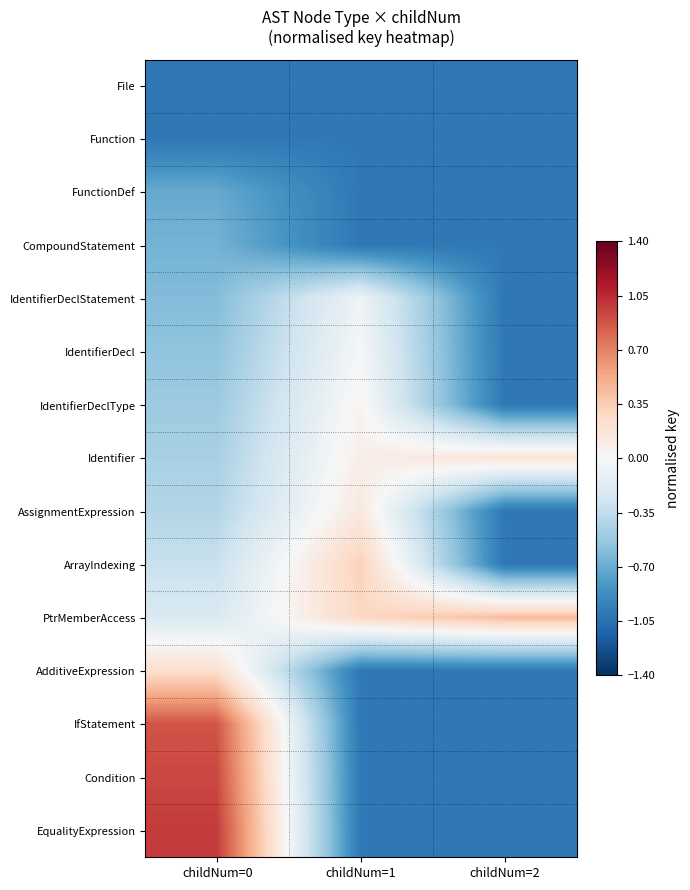

Reading left to right, transcribe all the data shown in this chart.

File: childNum=0=-1.0	childNum=1=-1.0	childNum=2=-1.0
Function: childNum=0=-1.0	childNum=1=-1.0	childNum=2=-1.0
FunctionDef: childNum=0=-0.7	childNum=1=-1.0	childNum=2=-1.0
CompoundStatement: childNum=0=-0.7	childNum=1=-1.0	childNum=2=-1.0
IdentifierDeclStatement: childNum=0=-0.6	childNum=1=-0.1	childNum=2=-1.0
IdentifierDecl: childNum=0=-0.6	childNum=1=-0.0	childNum=2=-1.0
IdentifierDeclType: childNum=0=-0.5	childNum=1=0.0	childNum=2=-1.0
Identifier: childNum=0=-0.5	childNum=1=0.1	childNum=2=0.2
AssignmentExpression: childNum=0=-0.4	childNum=1=0.1	childNum=2=-1.0
ArrayIndexing: childNum=0=-0.3	childNum=1=0.3	childNum=2=-1.0
PtrMemberAccess: childNum=0=-0.2	childNum=1=0.3	childNum=2=0.4
AdditiveExpression: childNum=0=0.2	childNum=1=-1.0	childNum=2=-1.0
IfStatement: childNum=0=0.9	childNum=1=-1.0	childNum=2=-1.0
Condition: childNum=0=0.9	childNum=1=-1.0	childNum=2=-1.0
EqualityExpression: childNum=0=1.0	childNum=1=-1.0	childNum=2=-1.0